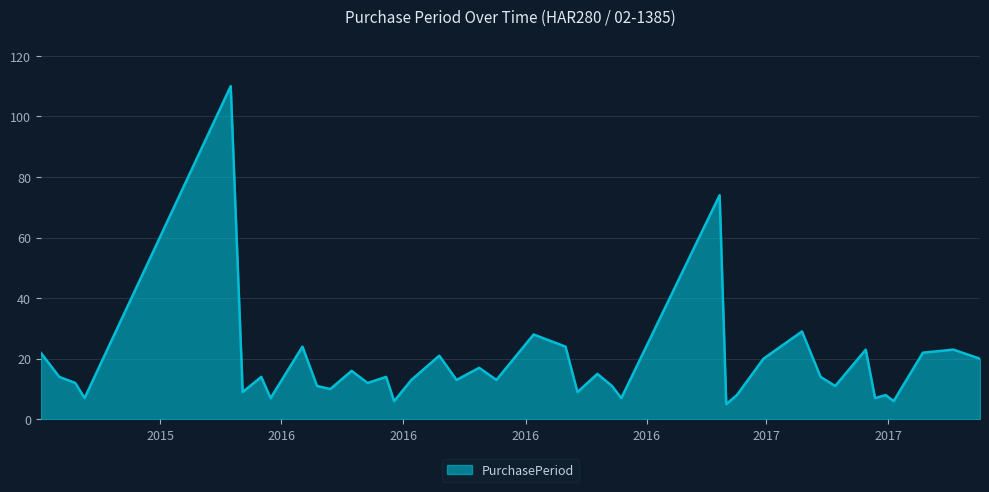

What is the maximum value shown in the chart?

110